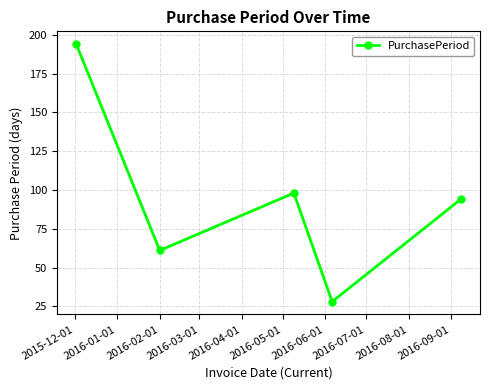

What is the average value?

95